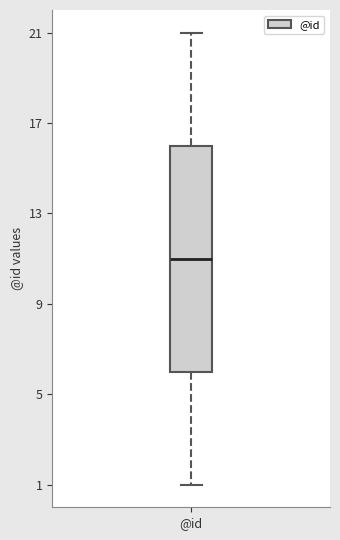

Read this box plot against the y-axis: the position of the median line, the range covered by the box, and the ends of both whiskers. The values are not printed on the chart, so give them approximately, as read against the axis.

median 11, box 6 to 16, whiskers 1 to 21